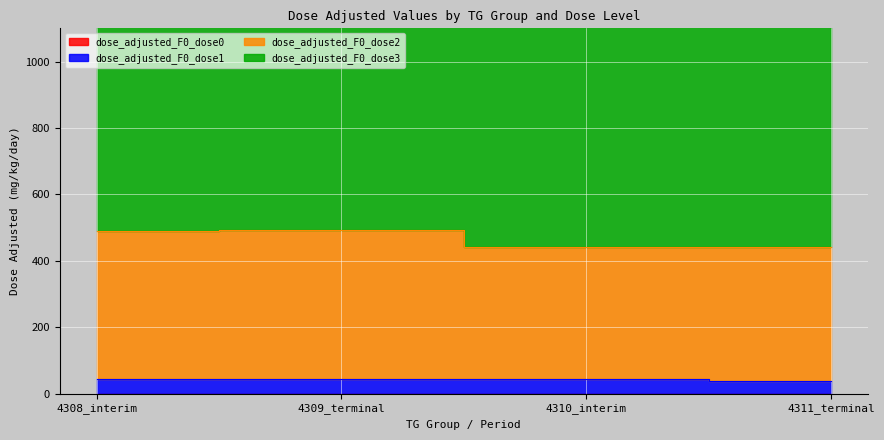

Is it true that dose_adjusted_F0_dose3 equals 1931.2 at 4309_terminal?

False